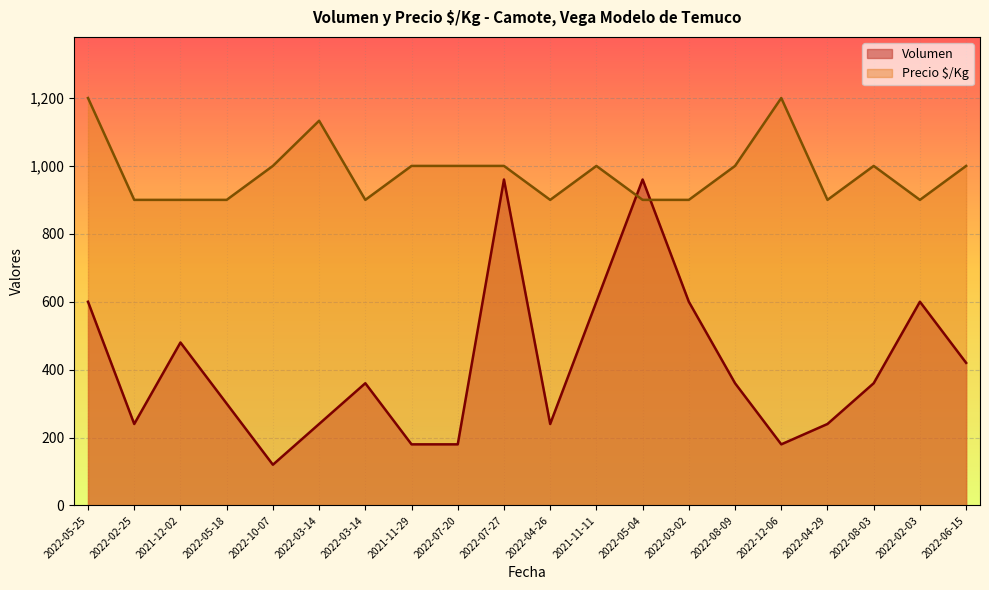

The Precio $/Kg series shows 535 at 2022-03-02. True or false?

False